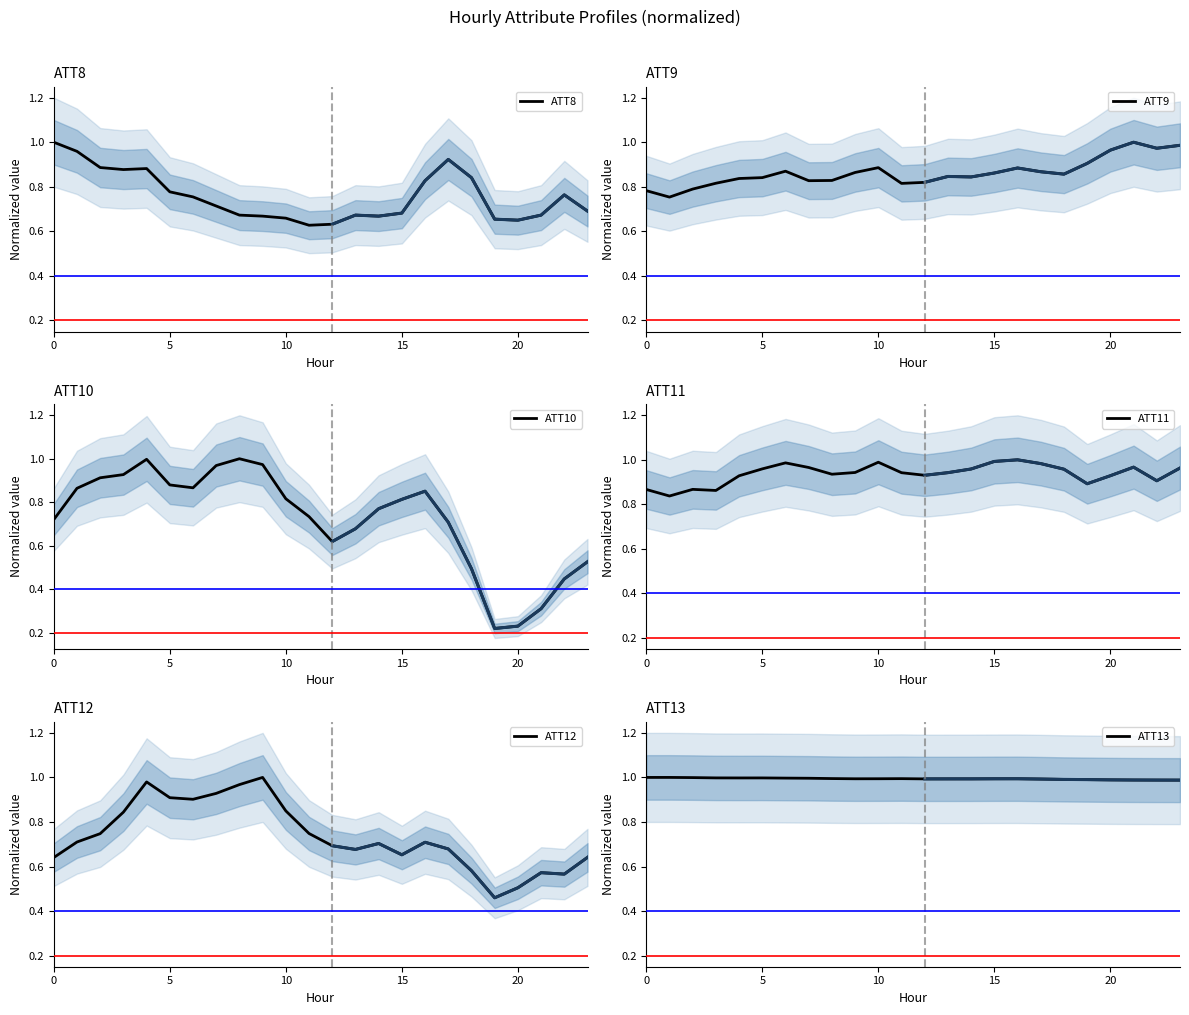

What is the average value of the ATT8 series?

0.8